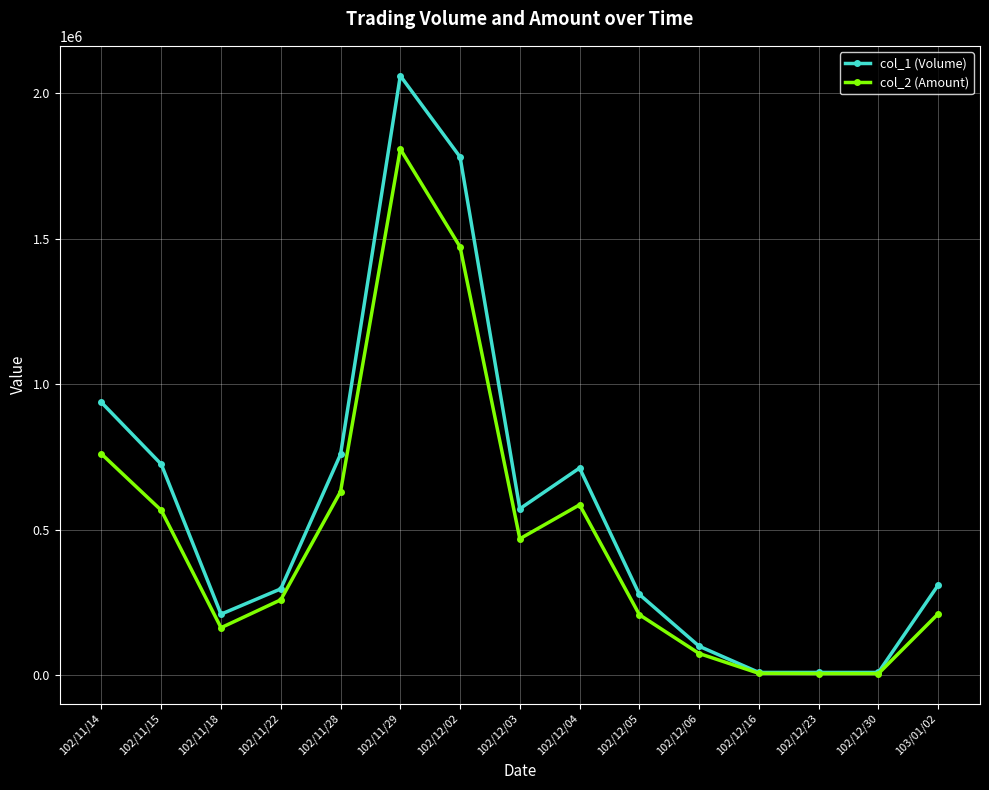

Which series has the largest range (max minus min)?

col_1 (Volume)